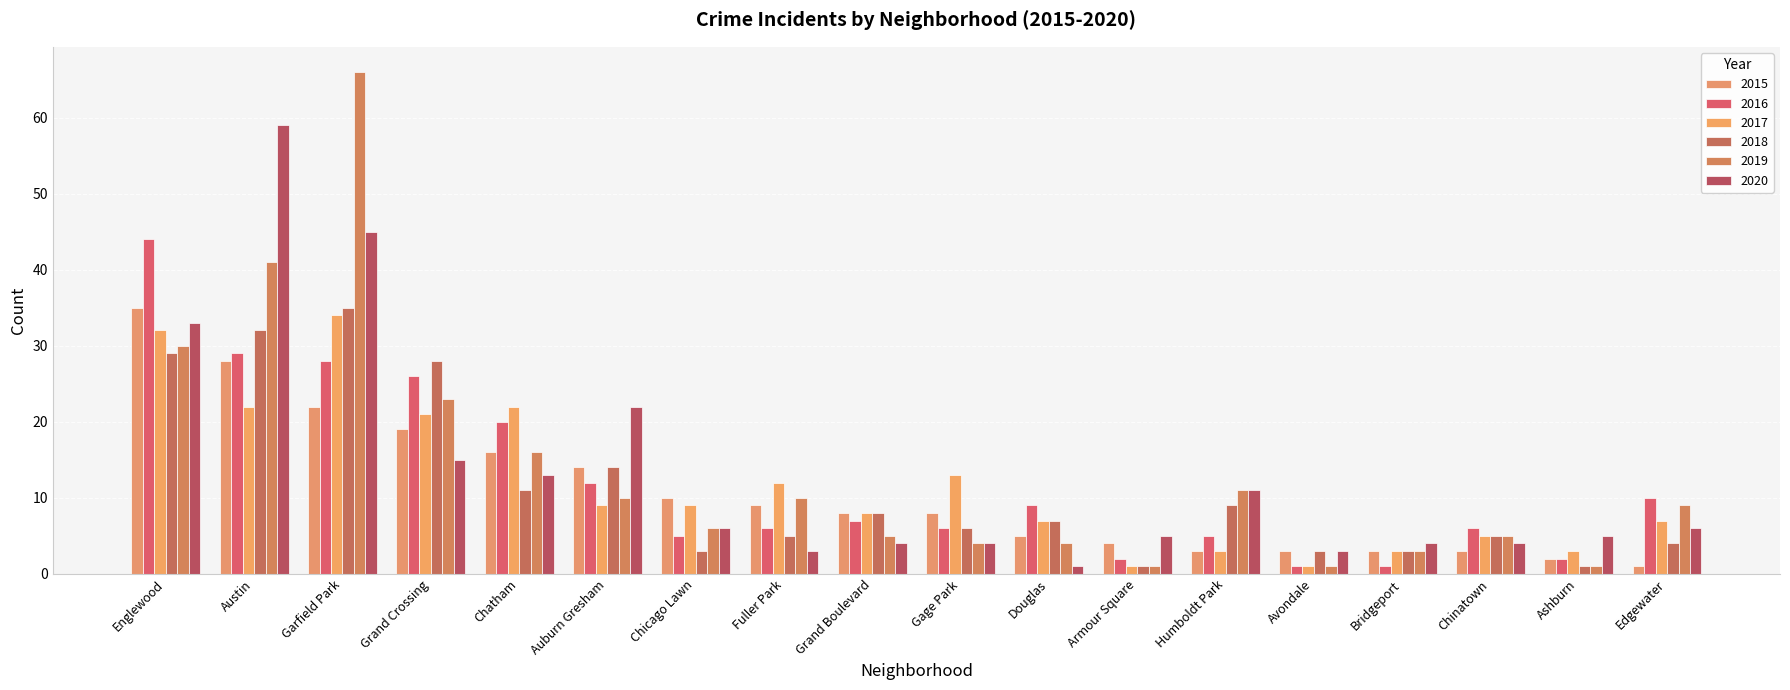

Reading left to right, transcribe all the data shown in this chart.

2015: 35	28	22	19	16	14	10	9	8	8	5	4	3	3	3	3	2	1
2016: 44	29	28	26	20	12	5	6	7	6	9	2	5	1	1	6	2	10
2017: 32	22	34	21	22	9	9	12	8	13	7	1	3	1	3	5	3	7
2018: 29	32	35	28	11	14	3	5	8	6	7	1	9	3	3	5	1	4
2019: 30	41	66	23	16	10	6	10	5	4	4	1	11	1	3	5	1	9
2020: 33	59	45	15	13	22	6	3	4	4	1	5	11	3	4	4	5	6